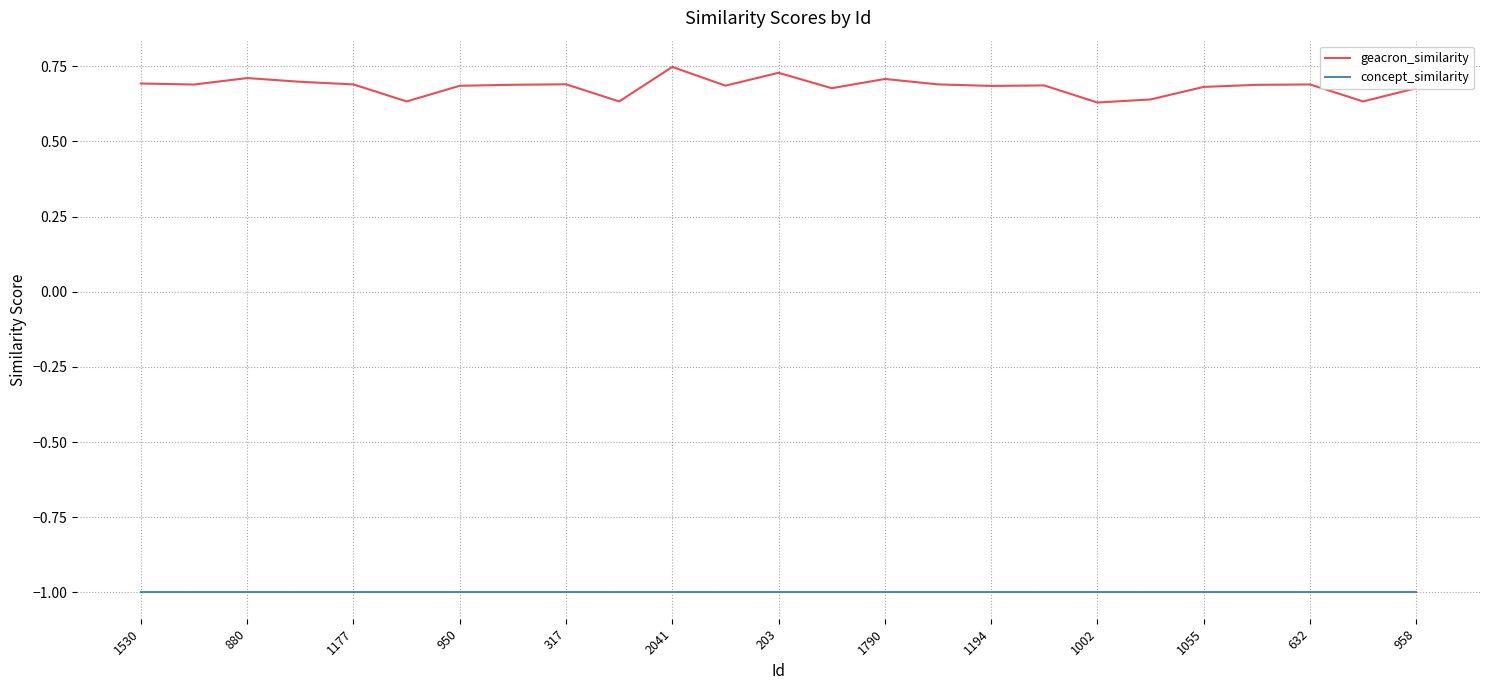

True or false: concept_similarity and geacron_similarity intersect in this chart.

False